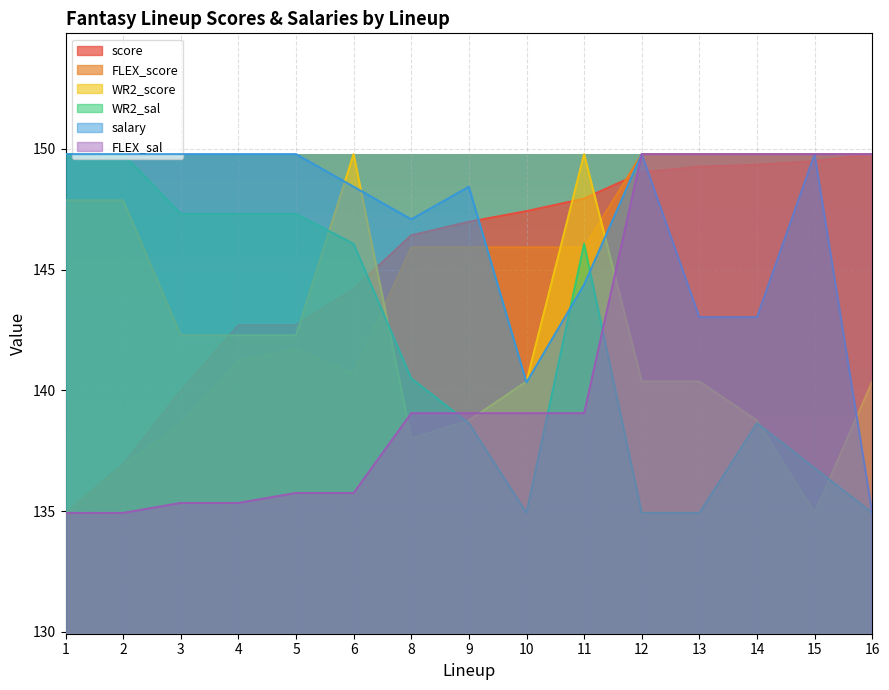

Is it true that WR2_score equals 138.8 at 14?

True